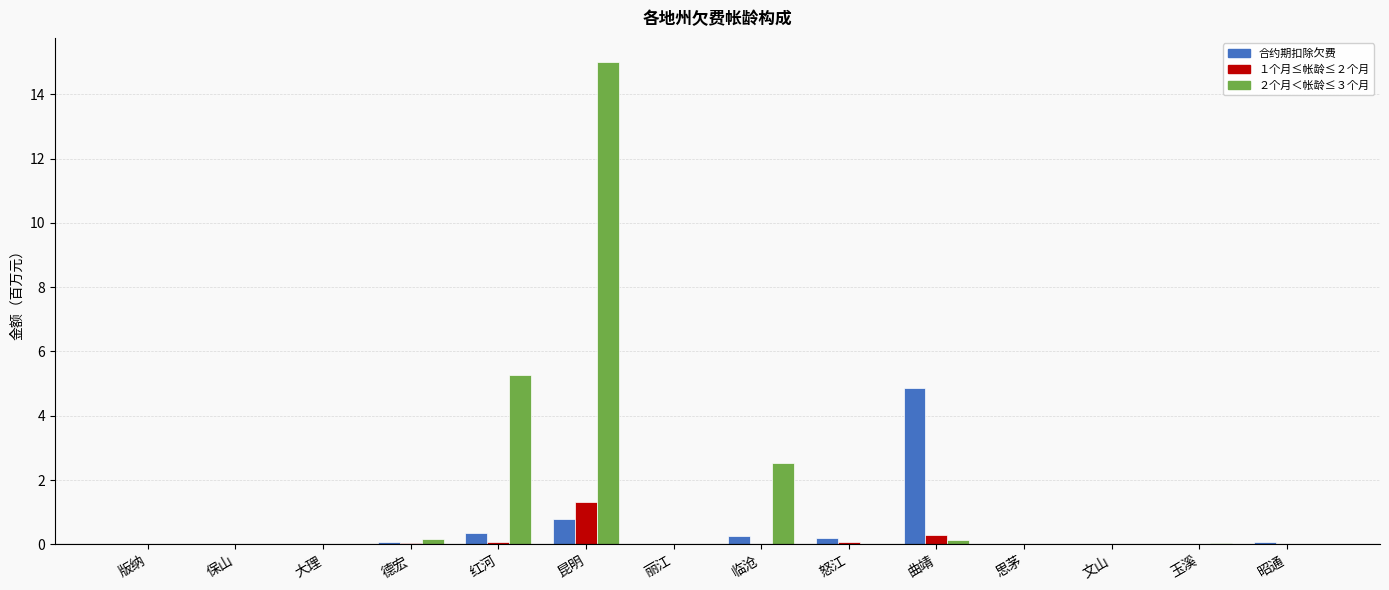

How many distinct data groups are displayed?

3